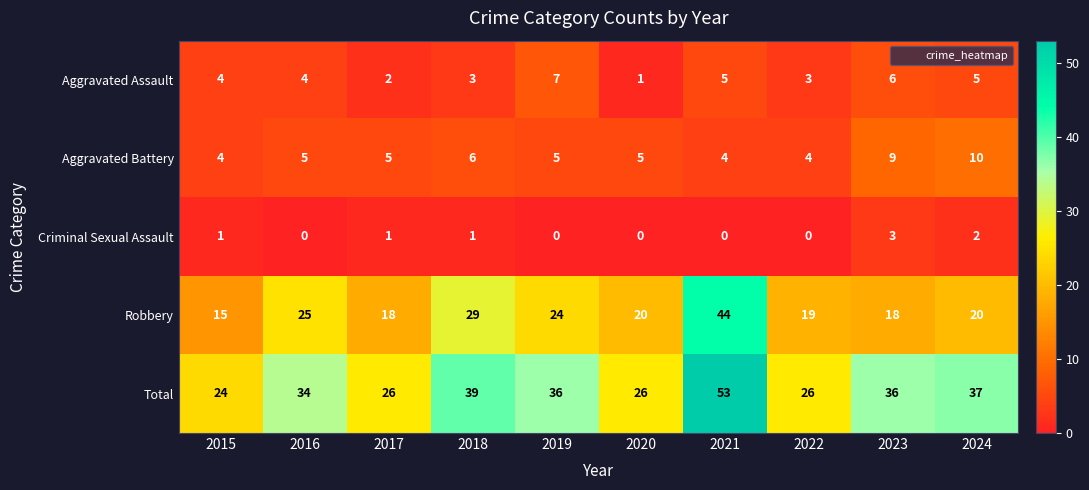

What is the difference between the highest and lowest values at 2019?

36